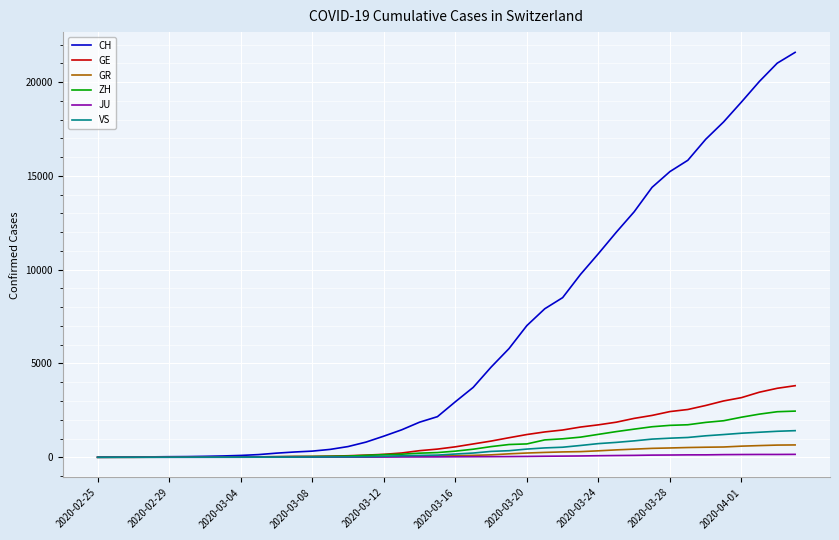

What is the maximum value shown in the chart?

21593